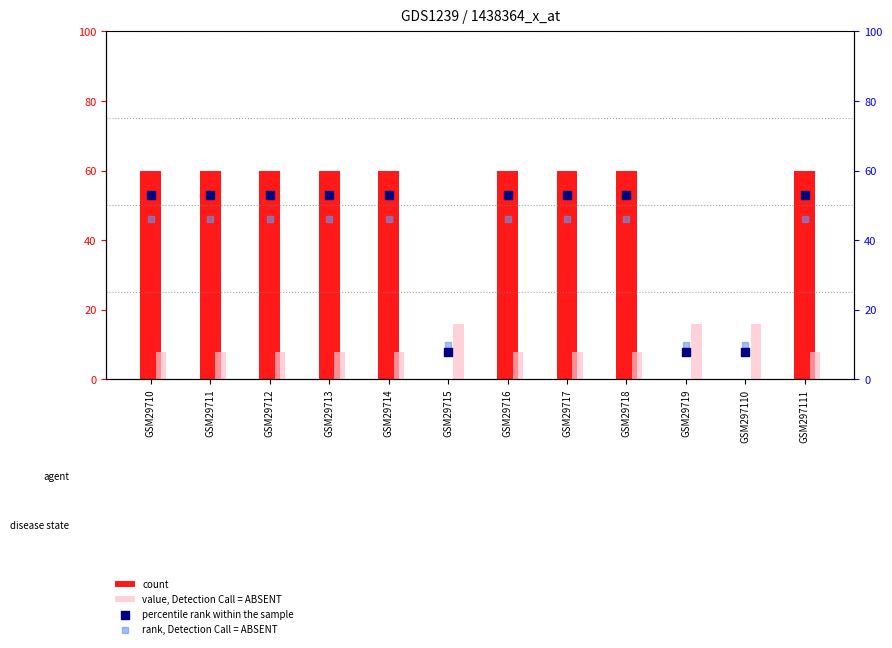

Which series reaches the minimum Y coordinate?

count